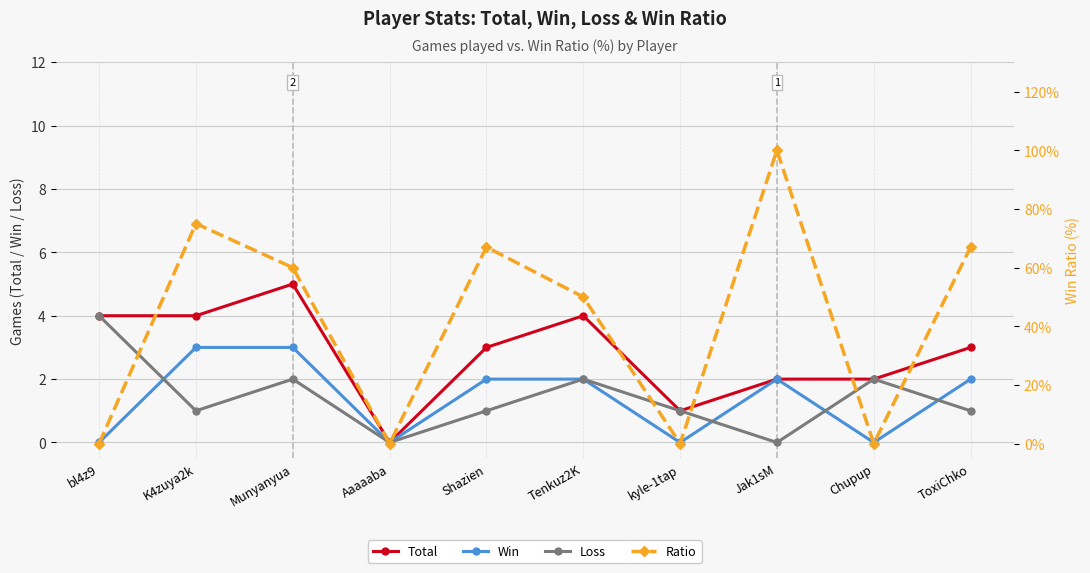

Reading left to right, list all the values displayed in this chart.

Total: bl4z9=4	K4zuya2k=4	Munyanyua=5	Aaaaaba=0	Shazien=3	Tenkuz2K=4	kyle-1tap=1	Jak1sM=2	Chupup=2	ToxiChko=3
Win: bl4z9=0	K4zuya2k=3	Munyanyua=3	Aaaaaba=0	Shazien=2	Tenkuz2K=2	kyle-1tap=0	Jak1sM=2	Chupup=0	ToxiChko=2
Loss: bl4z9=4	K4zuya2k=1	Munyanyua=2	Aaaaaba=0	Shazien=1	Tenkuz2K=2	kyle-1tap=1	Jak1sM=0	Chupup=2	ToxiChko=1
Ratio: bl4z9=0	K4zuya2k=75	Munyanyua=60	Aaaaaba=0	Shazien=67	Tenkuz2K=50	kyle-1tap=0	Jak1sM=100	Chupup=0	ToxiChko=67